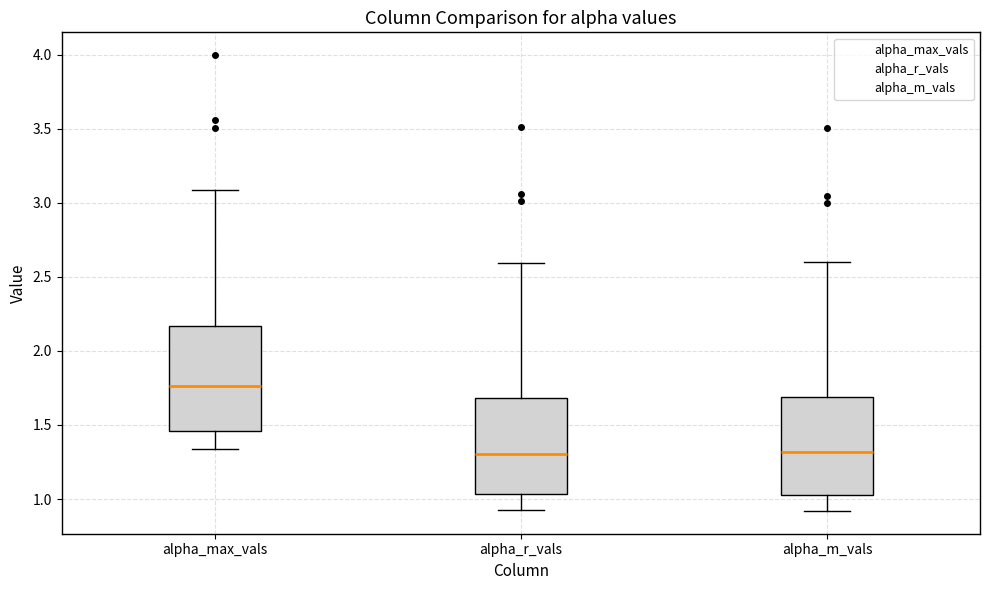

Reading left to right, transcribe this box plot: for each box, give where its median line is, the range the box spans, and where its two whiskers end, as read against the y-axis. The values are not printed on the chart, so give them approximately, as read against the axis.

alpha_max_vals: median 1.75, box 1.45 to 2.15, whiskers 1.35 to 3.10
alpha_r_vals: median 1.30, box 1.05 to 1.70, whiskers 0.95 to 2.60
alpha_m_vals: median 1.30, box 1.05 to 1.70, whiskers 0.90 to 2.60